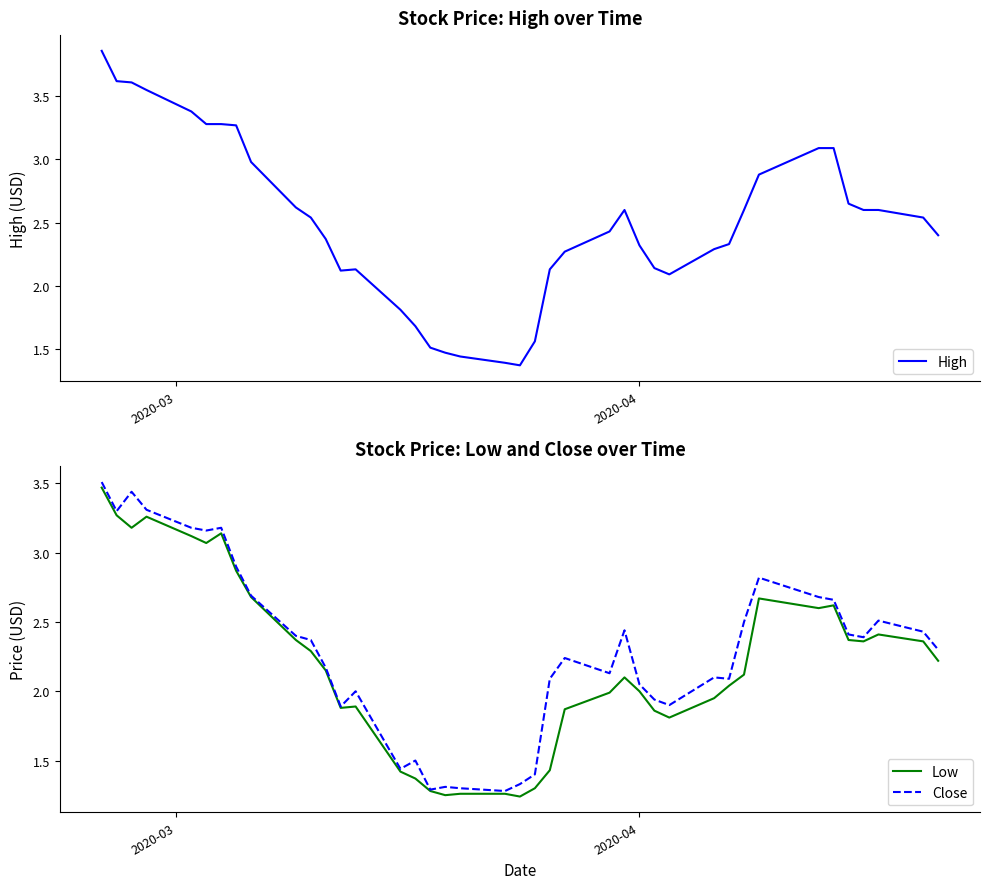

What is the average value of the High series?

2.5